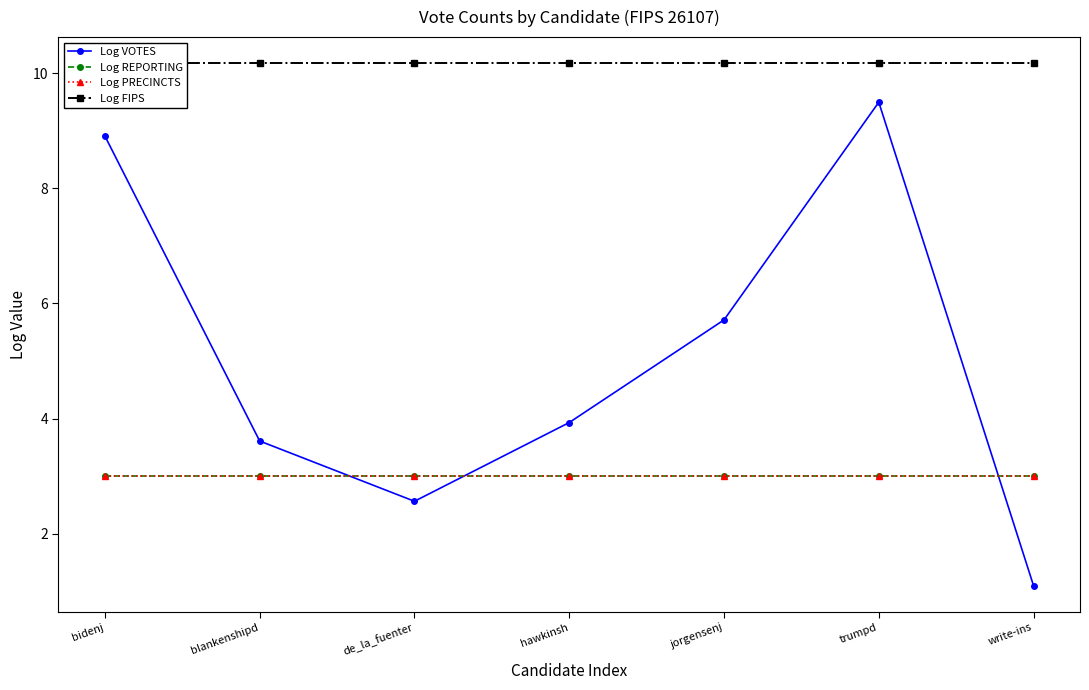

True or false: Log VOTES and Log FIPS cross at least once.

False